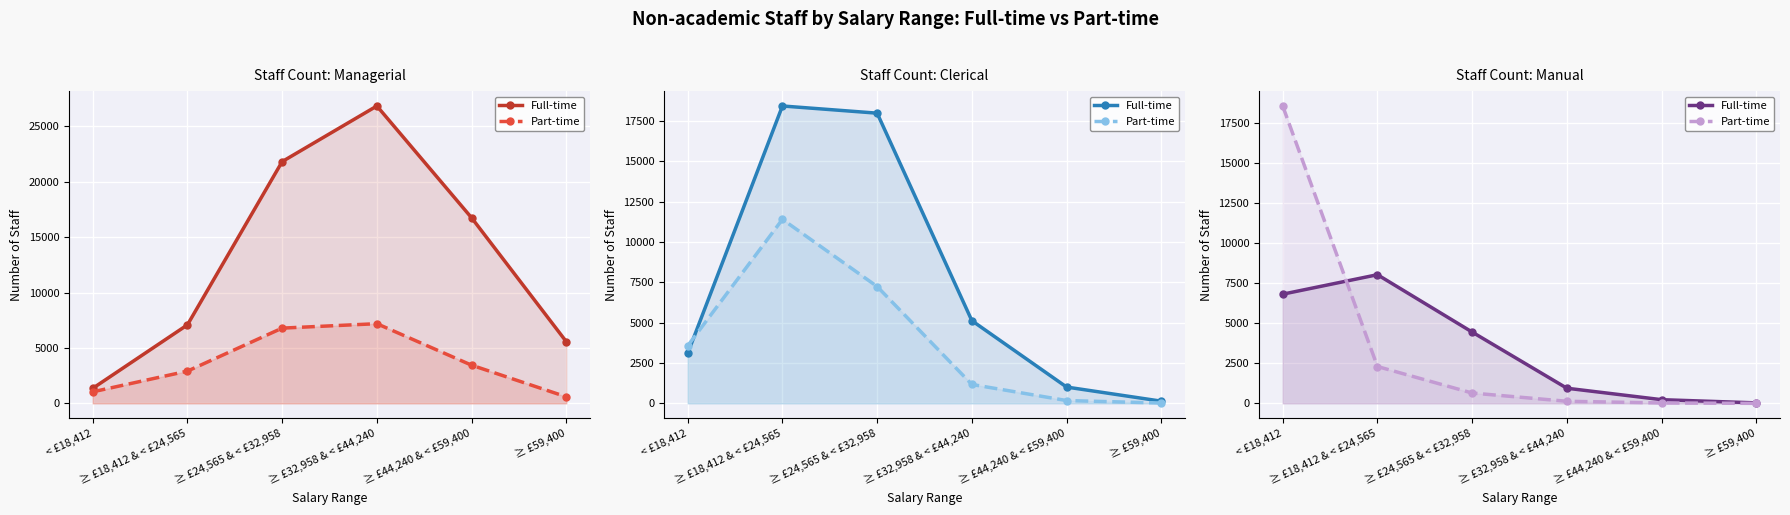

Rank the series by their maximum value, from lowest to highest.

Full-time, Part-time